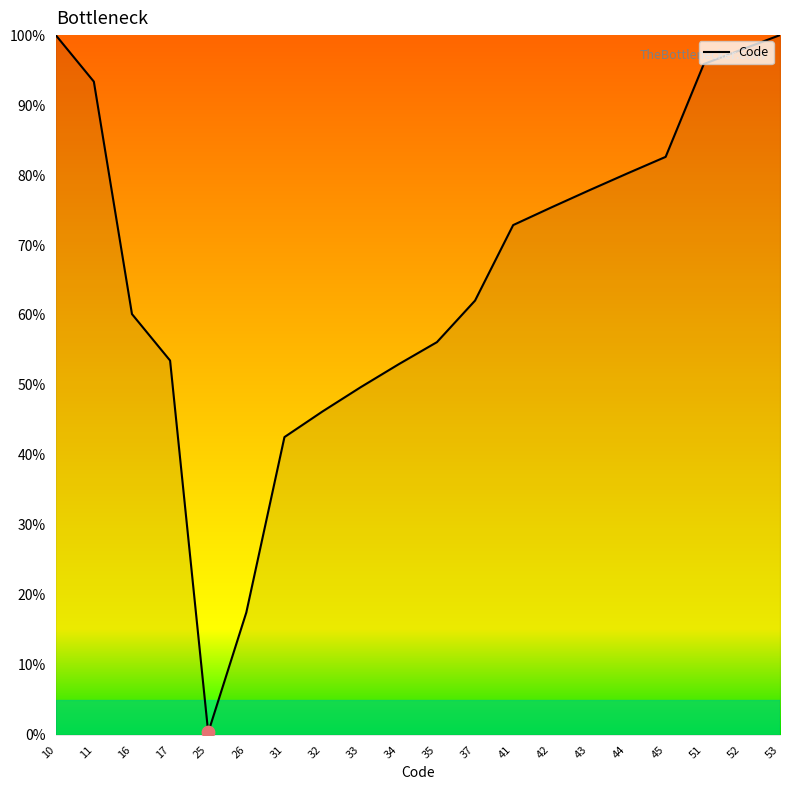

What is the change in value from 11 to 26?

-75.9